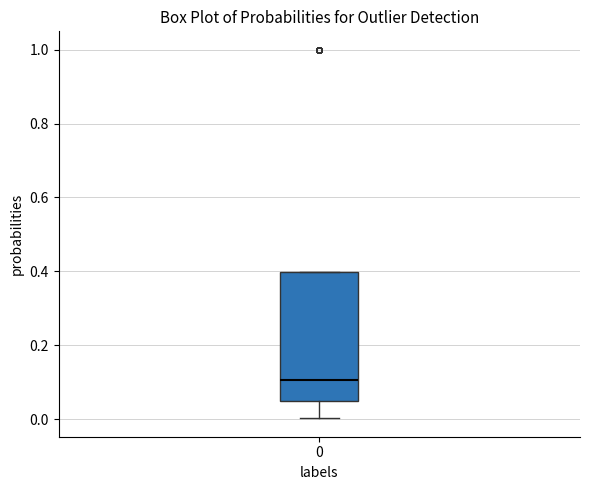

Read this box plot against the y-axis: the position of the median line, the range covered by the box, and the ends of both whiskers. The values are not printed on the chart, so give them approximately, as read against the axis.

median 0.10, box 0.04 to 0.40, whiskers 0.00 to 0.40